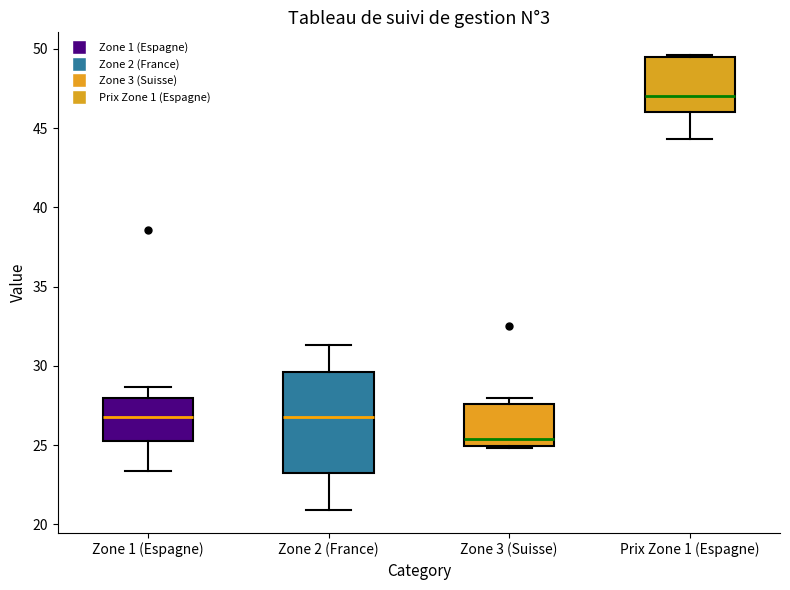

Reading left to right, transcribe this box plot: for each box, give where its median line is, the range the box spans, and where its two whiskers end, as read against the y-axis. The values are not printed on the chart, so give them approximately, as read against the axis.

Zone 1 (Espagne): median 27.0, box 25.5 to 28.0, whiskers 23.5 to 28.5
Zone 2 (France): median 27.0, box 23.5 to 29.5, whiskers 21.0 to 31.5
Zone 3 (Suisse): median 25.5, box 25.0 to 27.5, whiskers 25.0 to 28.0
Prix Zone 1 (Espagne): median 47.0, box 46.0 to 49.5, whiskers 44.5 to 49.5